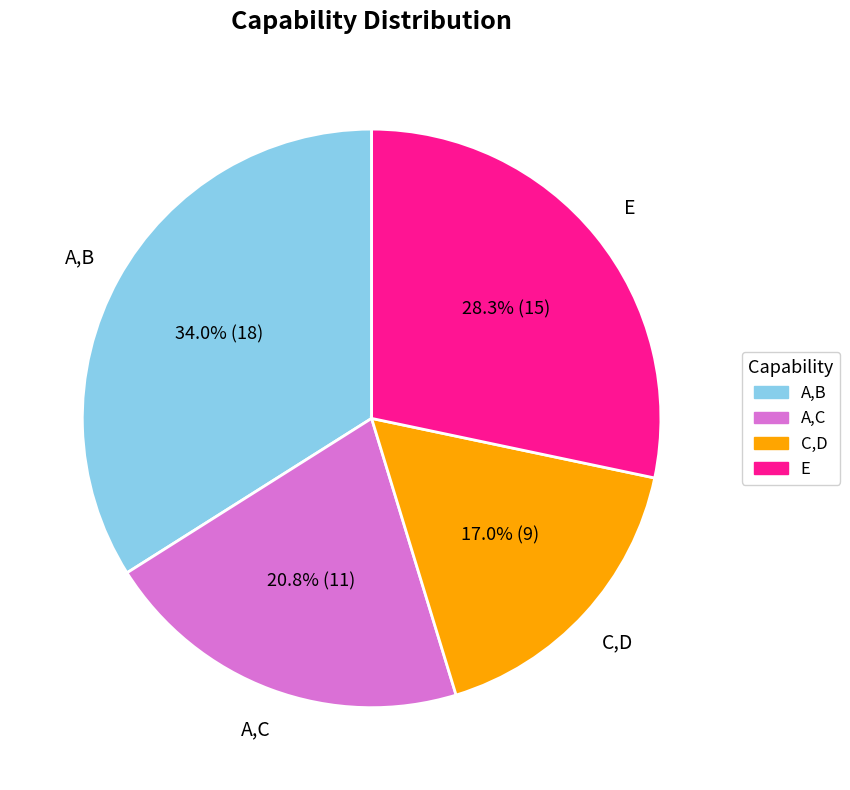

To the nearest percent, what percentage of the pie is A,C?

21%